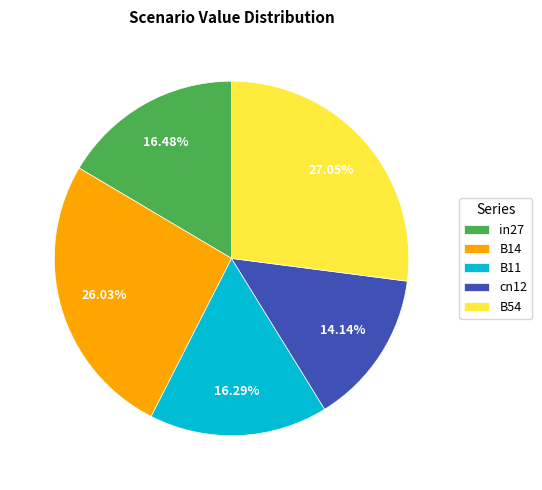

What is the smallest slice in the pie chart?

cn12